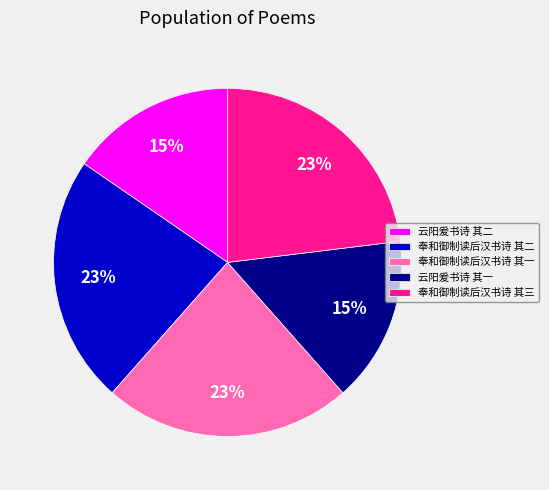

To the nearest percent, what is the difference between the largest and smallest slice percentages?

8%